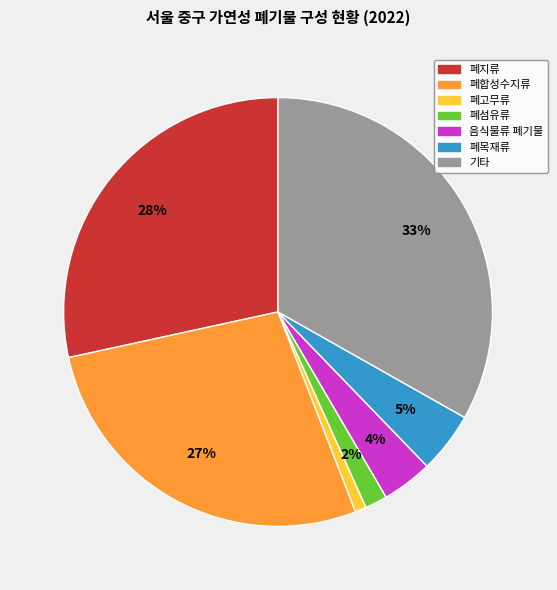

The 폐지류 slice represents 28% of the pie. True or false?

True